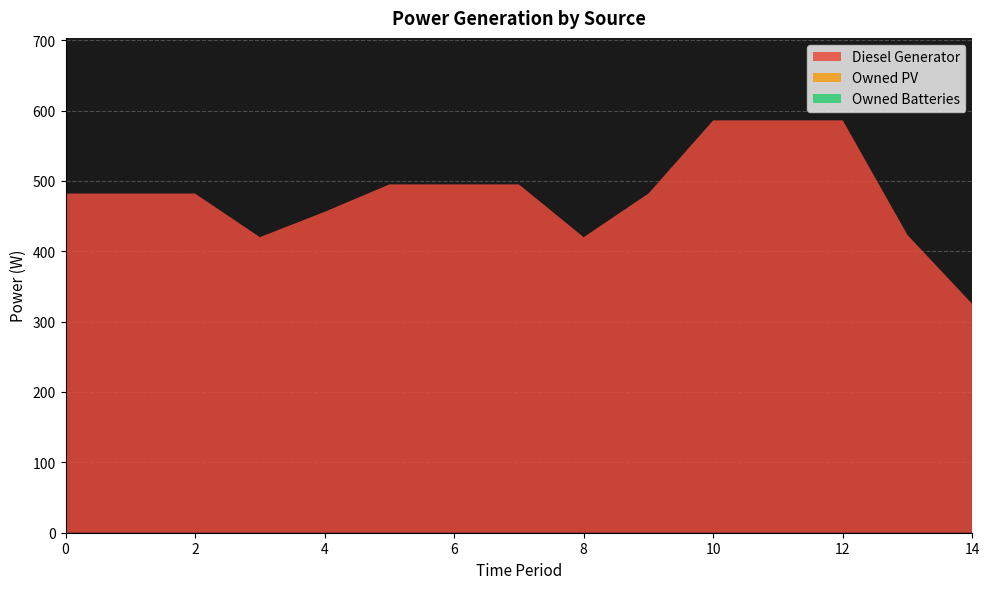

Reading left to right, transcribe all the data shown in this chart.

Diesel Generator: 0=482	1=482	2=482	3=420	4=456	5=495	6=495	7=495	8=420	9=482	10=586	11=586	12=586	13=423	14=325
Owned PV: 0=0	1=0	2=0	3=0	4=0	5=0	6=0	7=0	8=0	9=0	10=0	11=0	12=0	13=0	14=0
Owned Batteries: 0=0	1=0	2=0	3=0	4=0	5=0	6=0	7=0	8=0	9=0	10=0	11=0	12=0	13=0	14=0